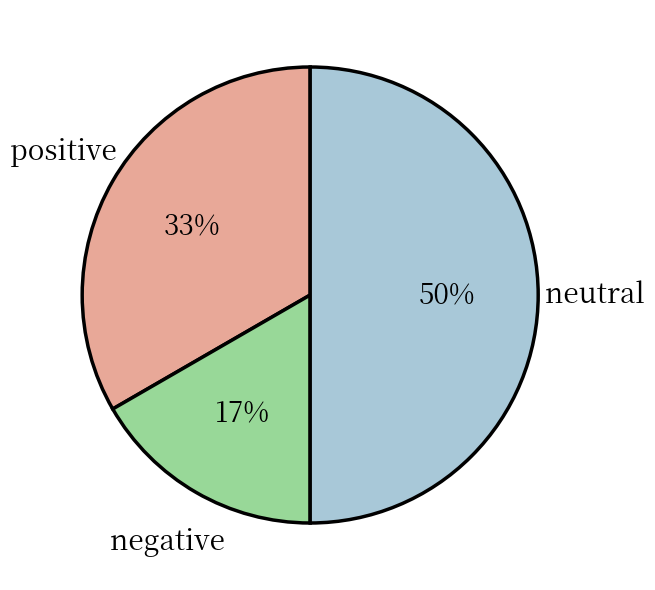

To the nearest percent, what is the combined percentage of positive and neutral?

83%